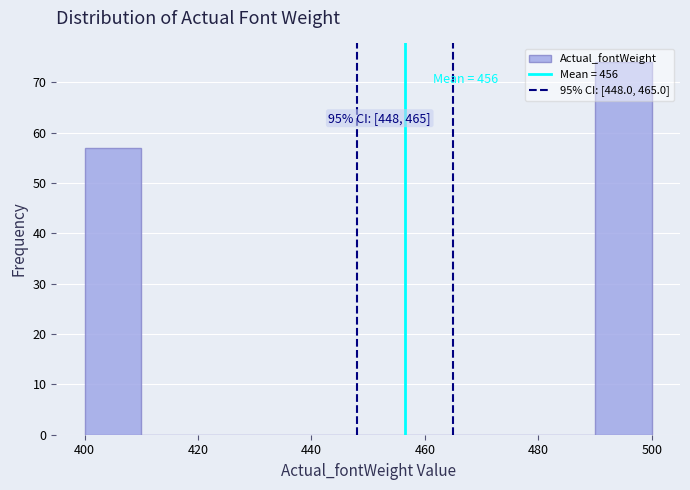

Which range on the x-axis has the tallest bar?

490 to 500